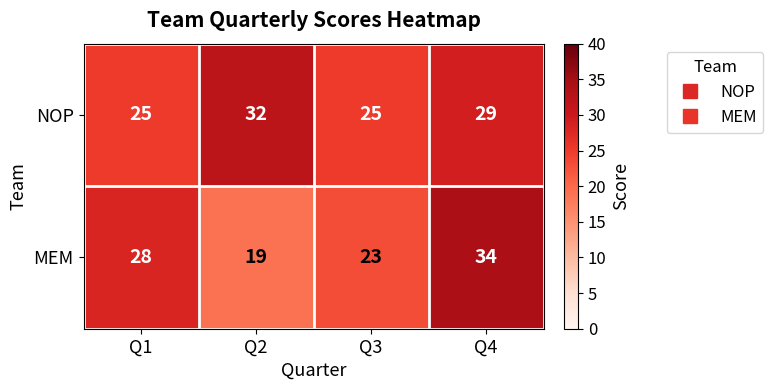

The MEM series shows 25 at Q2. True or false?

False